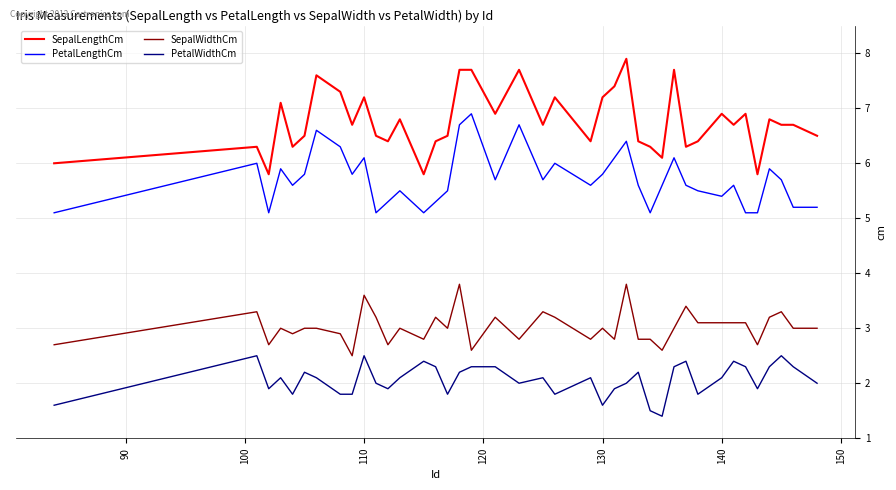

Which series has the largest range (max minus min)?

SepalLengthCm